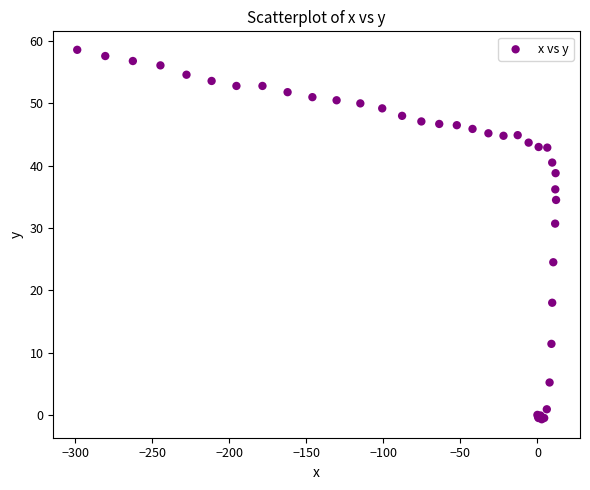

What Y value in the scatter plot is closest to 28?

30.7